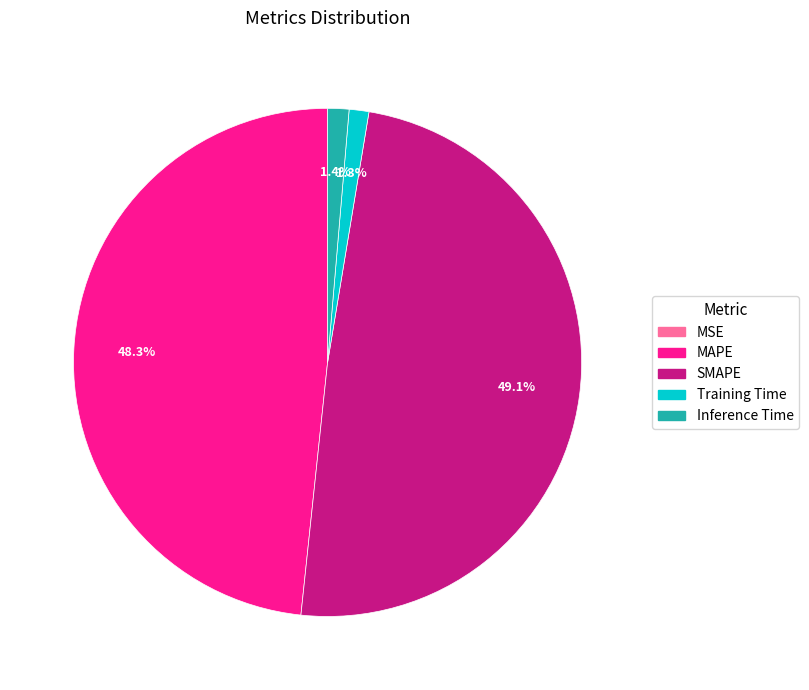

Do SMAPE and Inference Time together represent more than half of the pie?

Yes